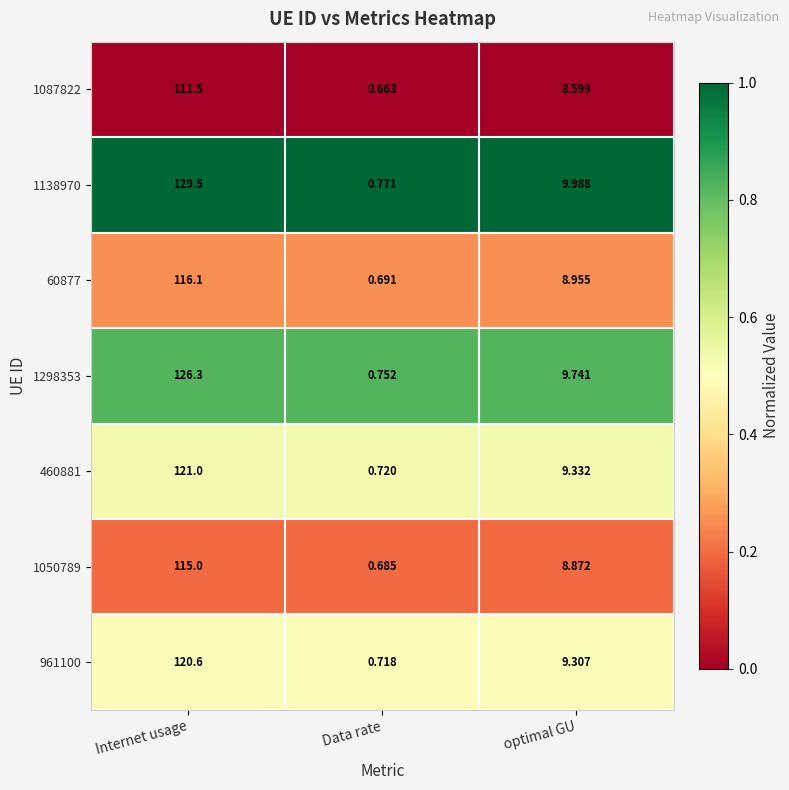

Rank the categories by 1138970 value from highest to lowest.

Internet usage, optimal GU, Data rate